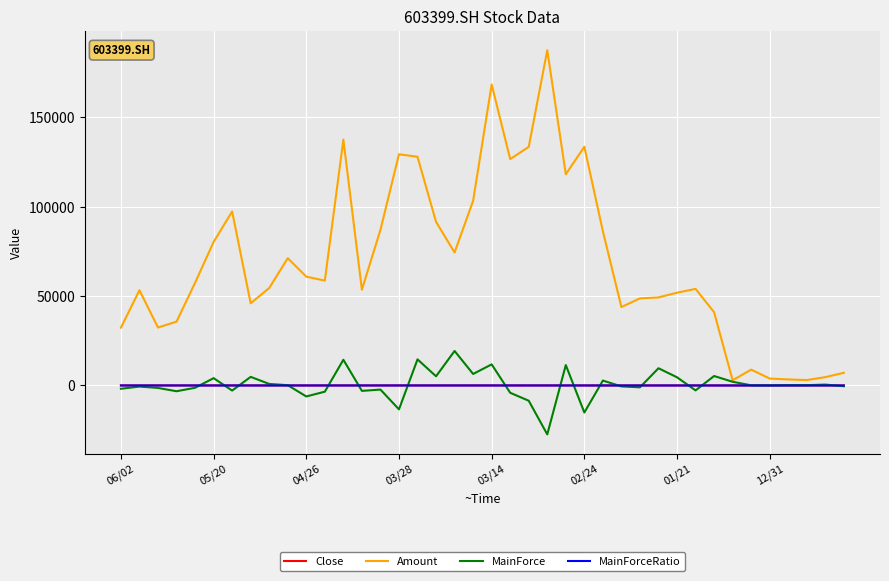

At how many categories does at least one series exceed 136056?

3